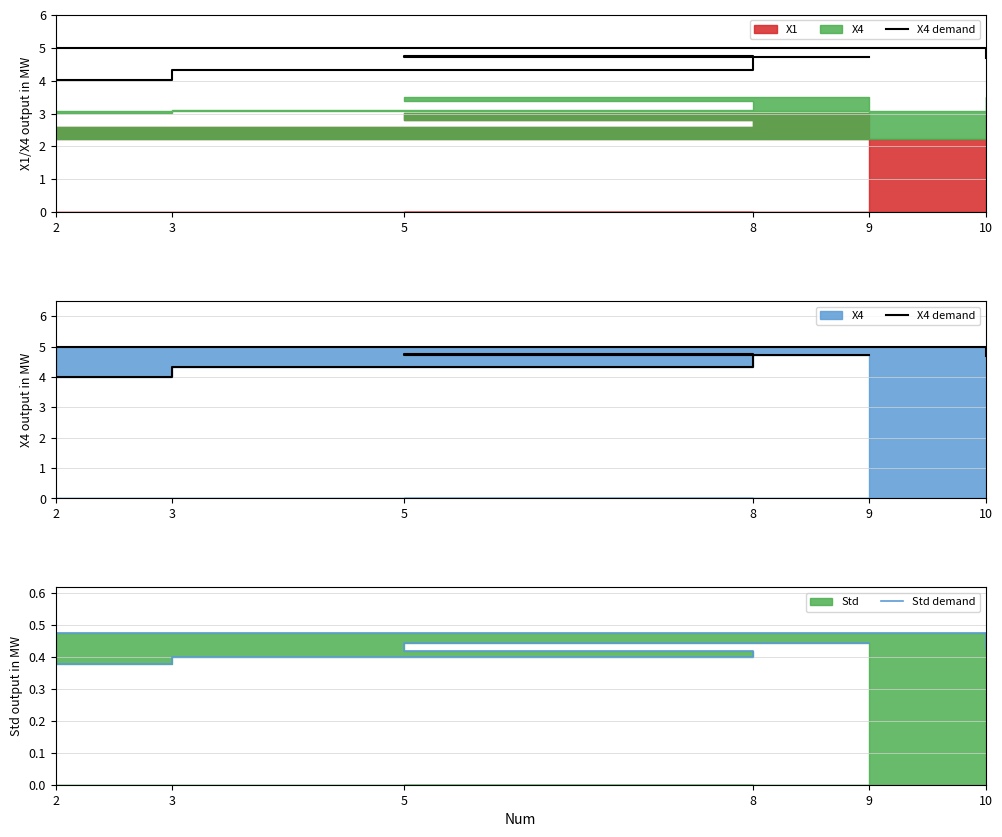

What is the label of the 6th point from the right?

9